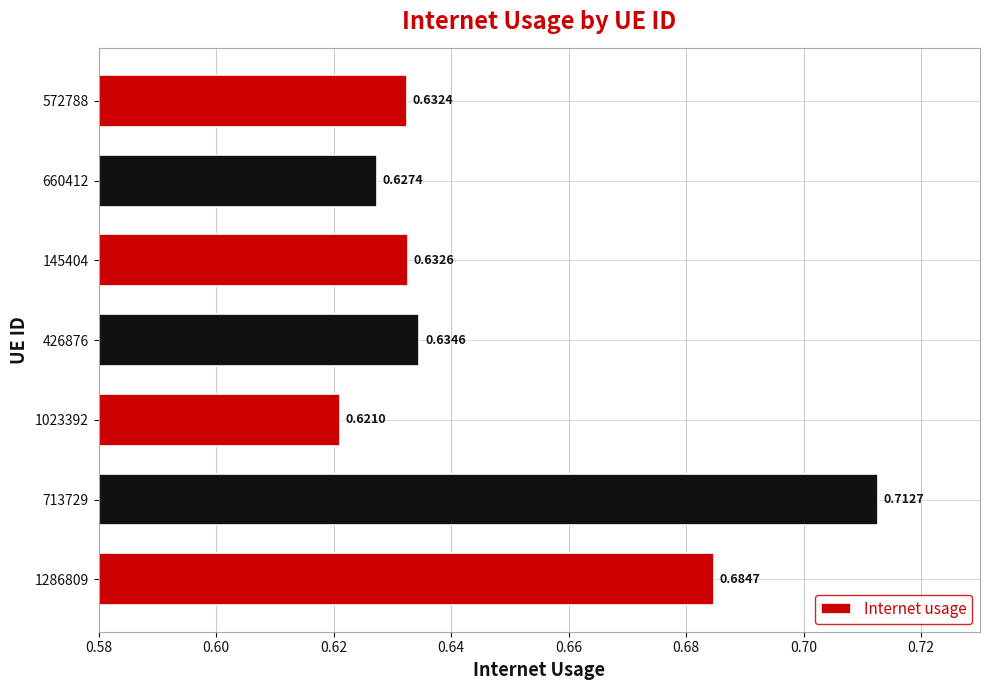

Rank the categories by value from highest to lowest.

713729, 1286809, 426876, 145404, 572788, 660412, 1023392